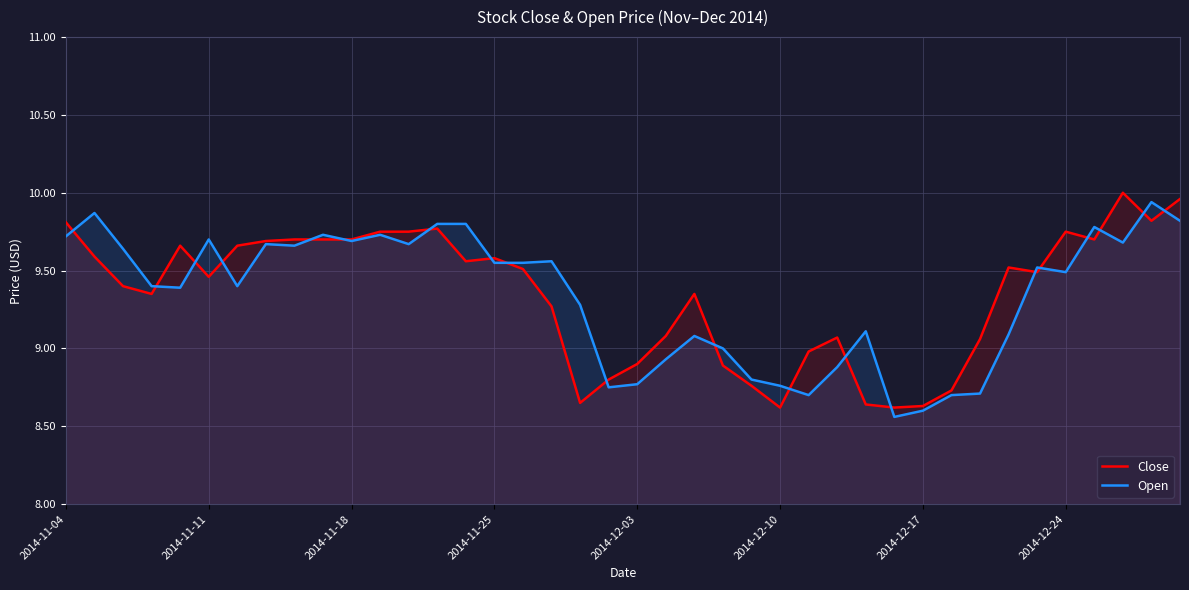

In Open, how many points are higher than both neighbors (excluding endpoints)?

11